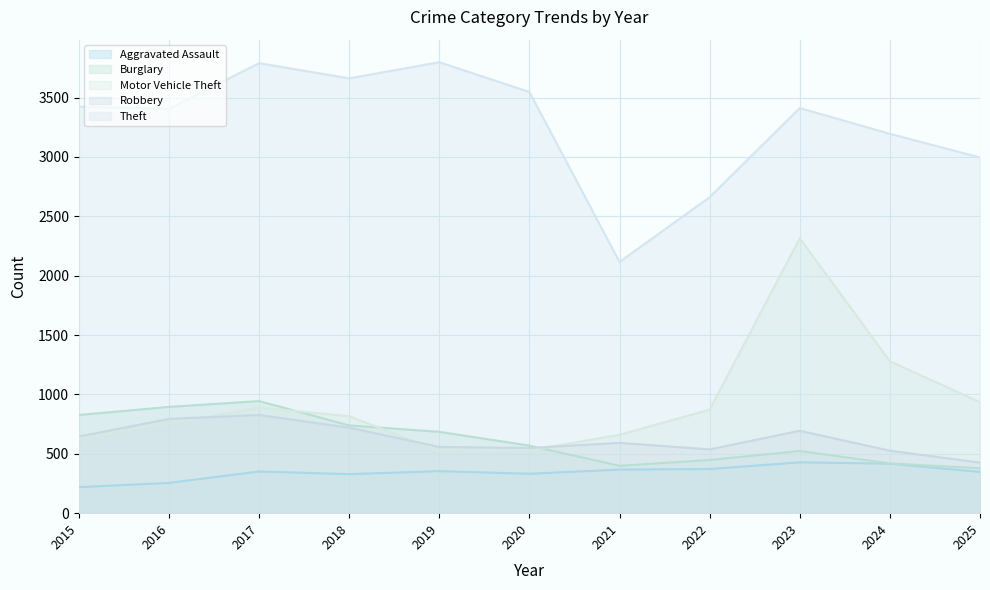

What is the value of the Robbery point at the 2nd from the left?

794